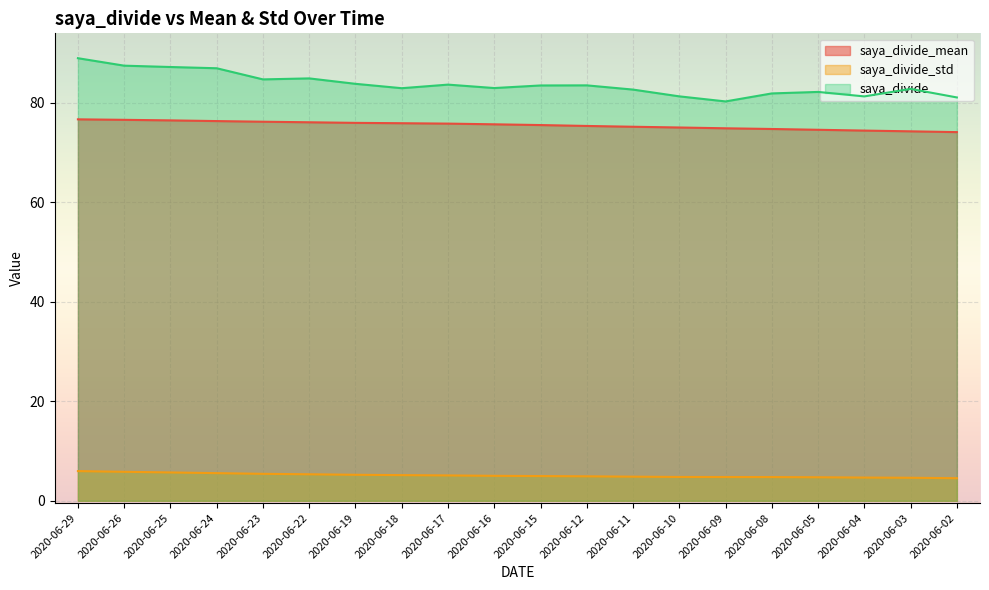

Where is saya_divide nearest to the value 84?

2020-06-19